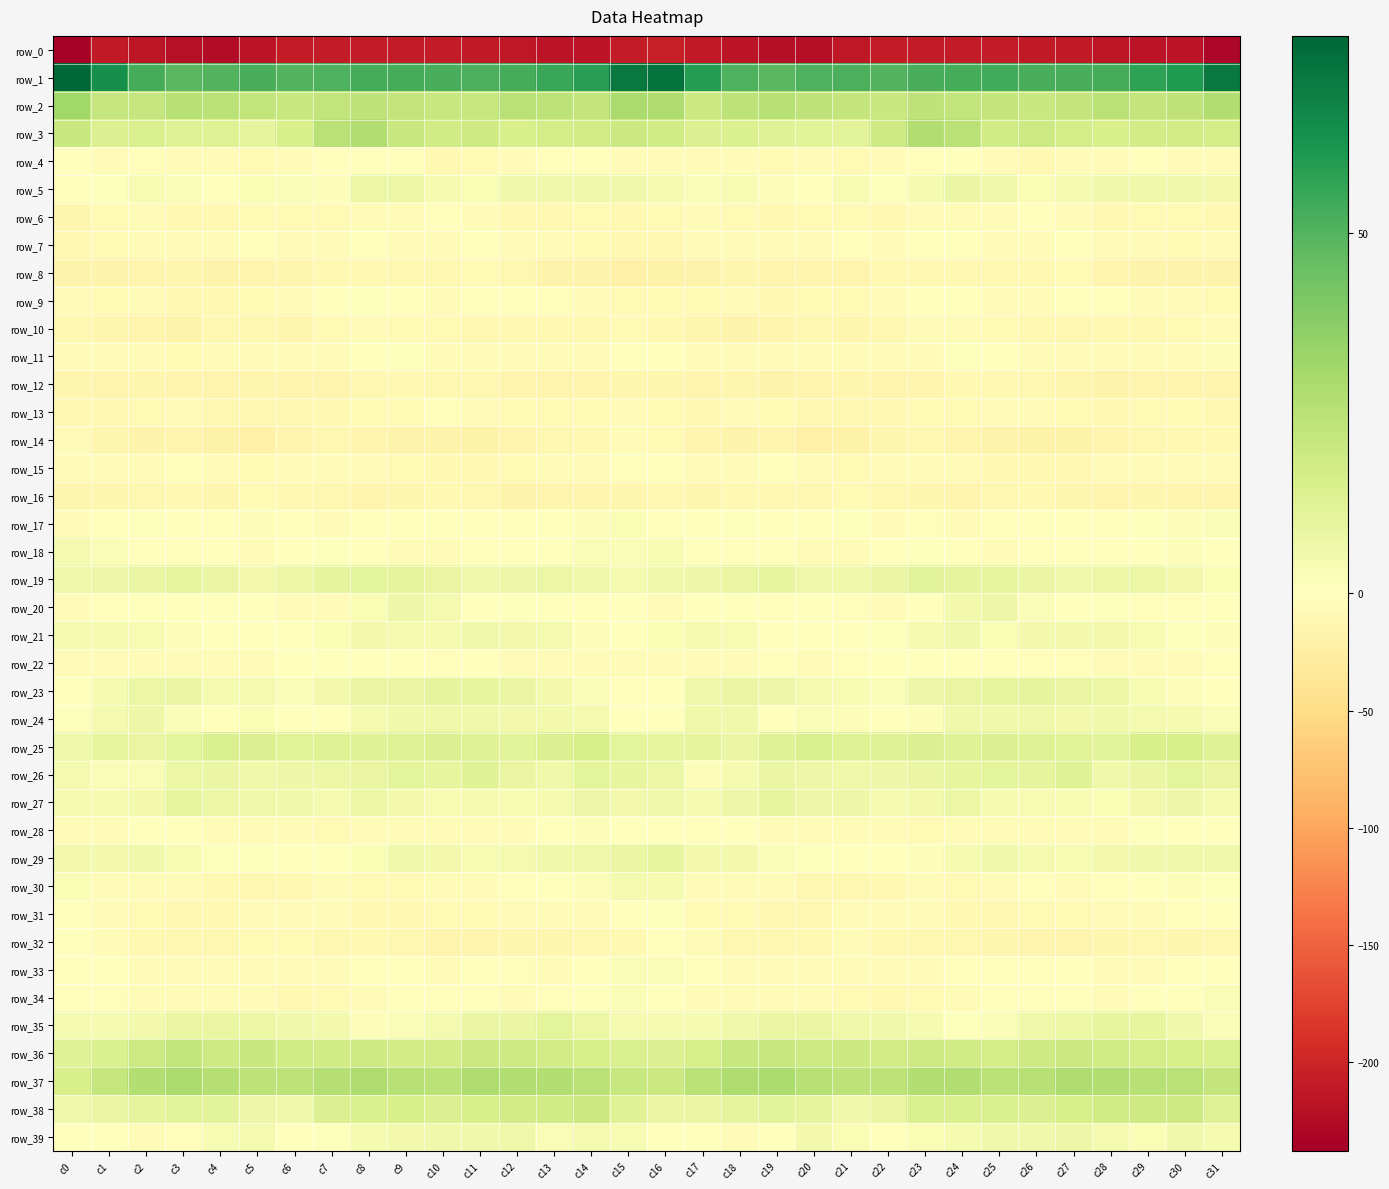

Is it true that row_31 equals -10.8 at c9?

True